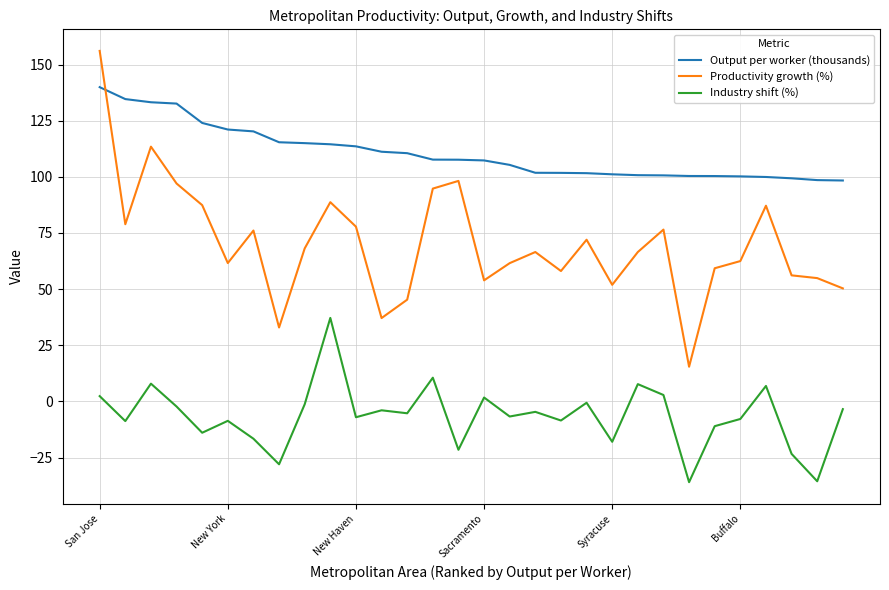

Which series has the largest total across all categories?

Output per worker (thousands)